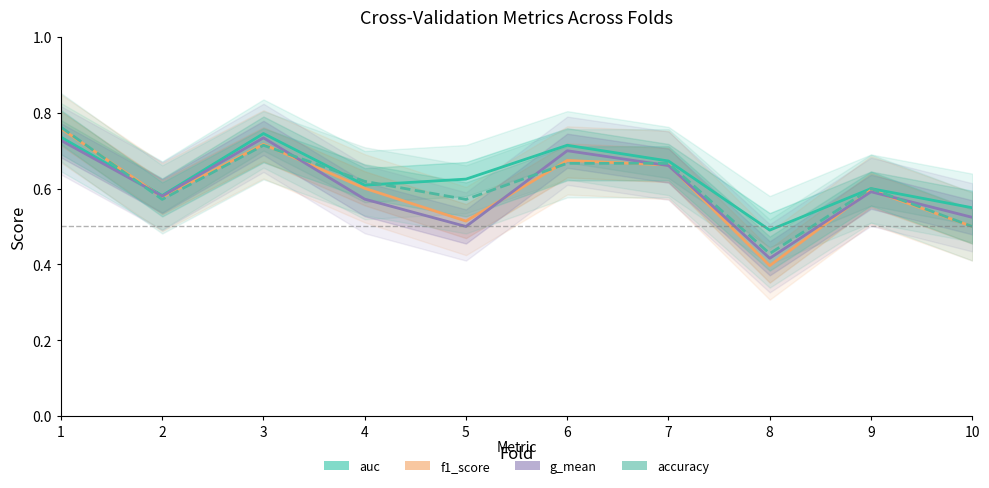

Is the value of g_mean at 1 greater than the value of f1_score at 6?

Yes